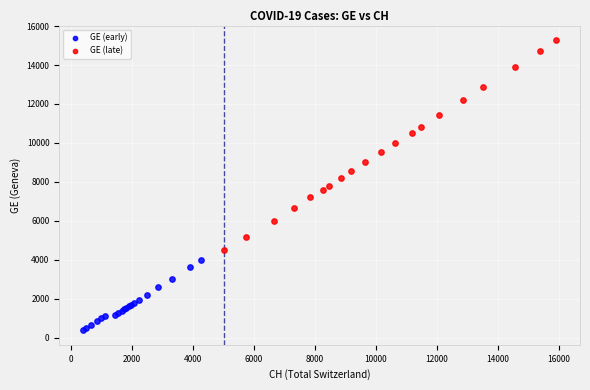

Which series reaches the maximum Y coordinate?

GE (late)